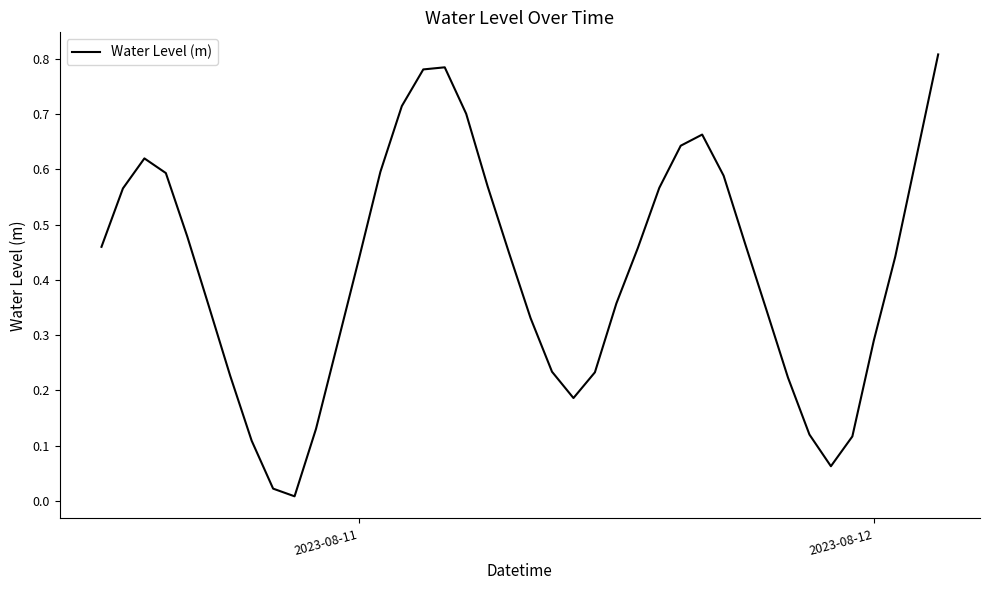

What is the average value?

0.4